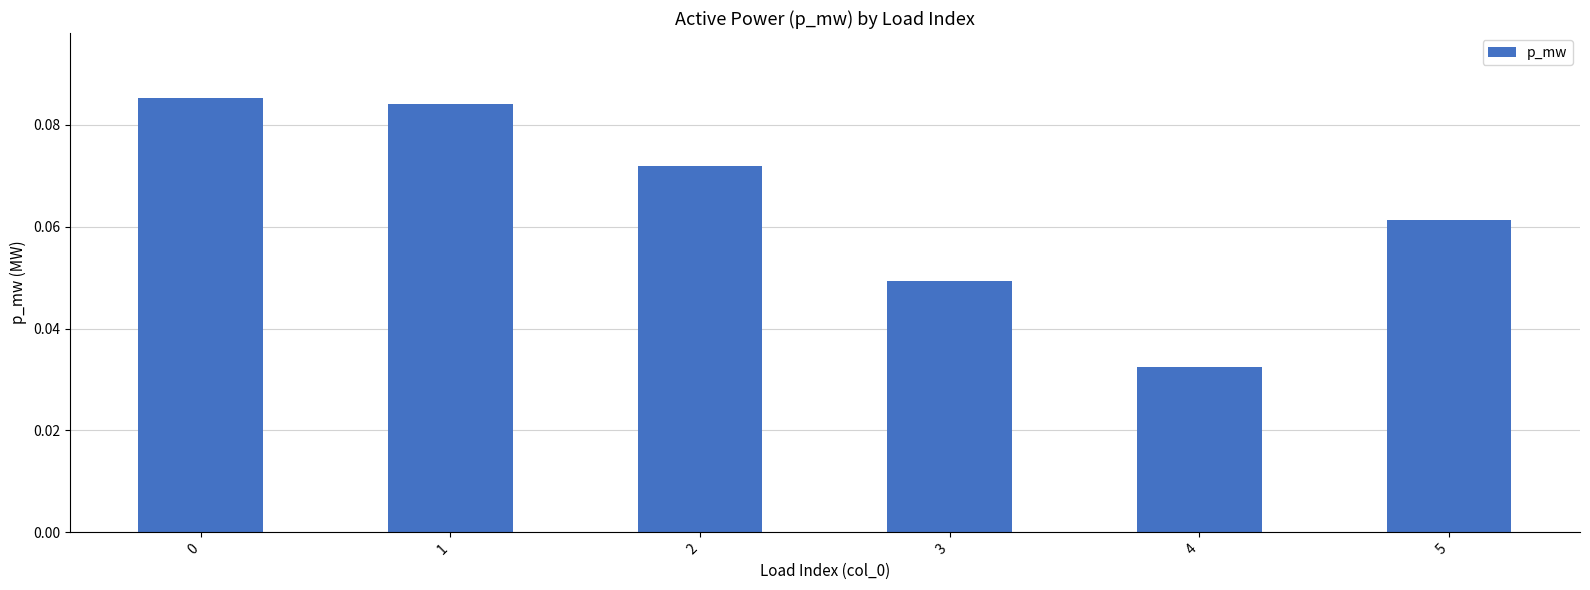

Count the number of categories in the chart.

6